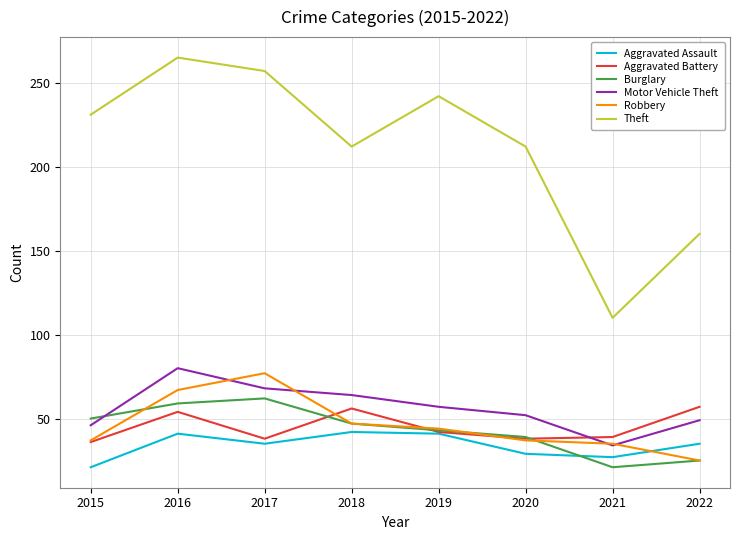

At how many categories does at least one series exceed 25?

8